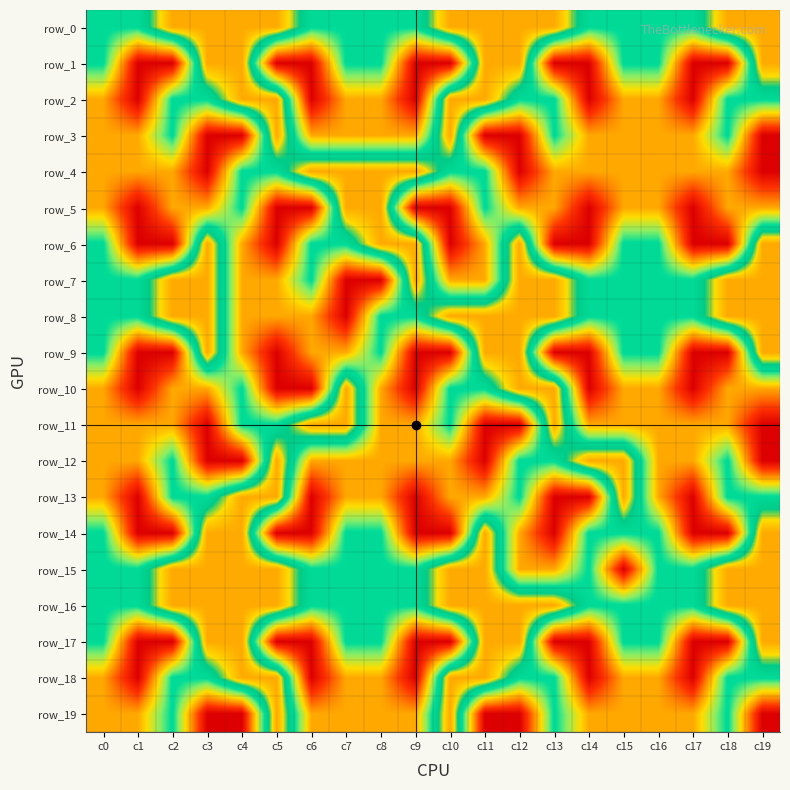

What is the greatest value displayed?

4